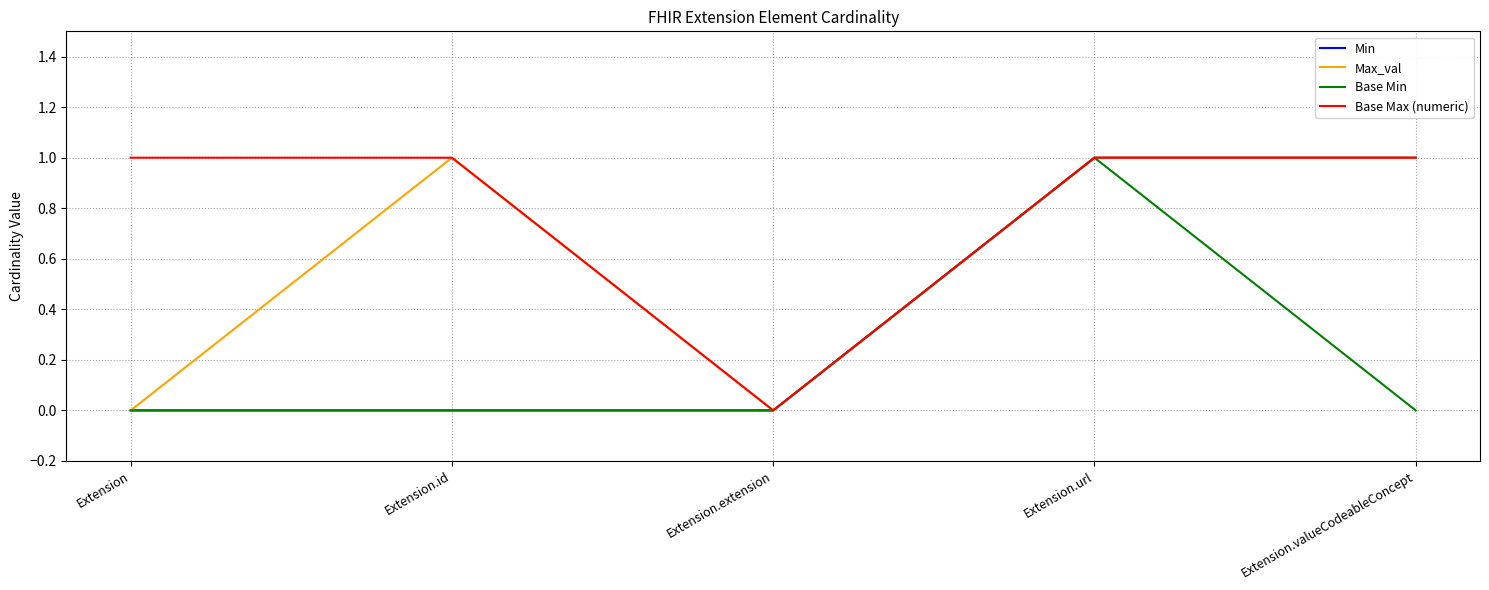

Count the Min values in the range 0 to 1.

5